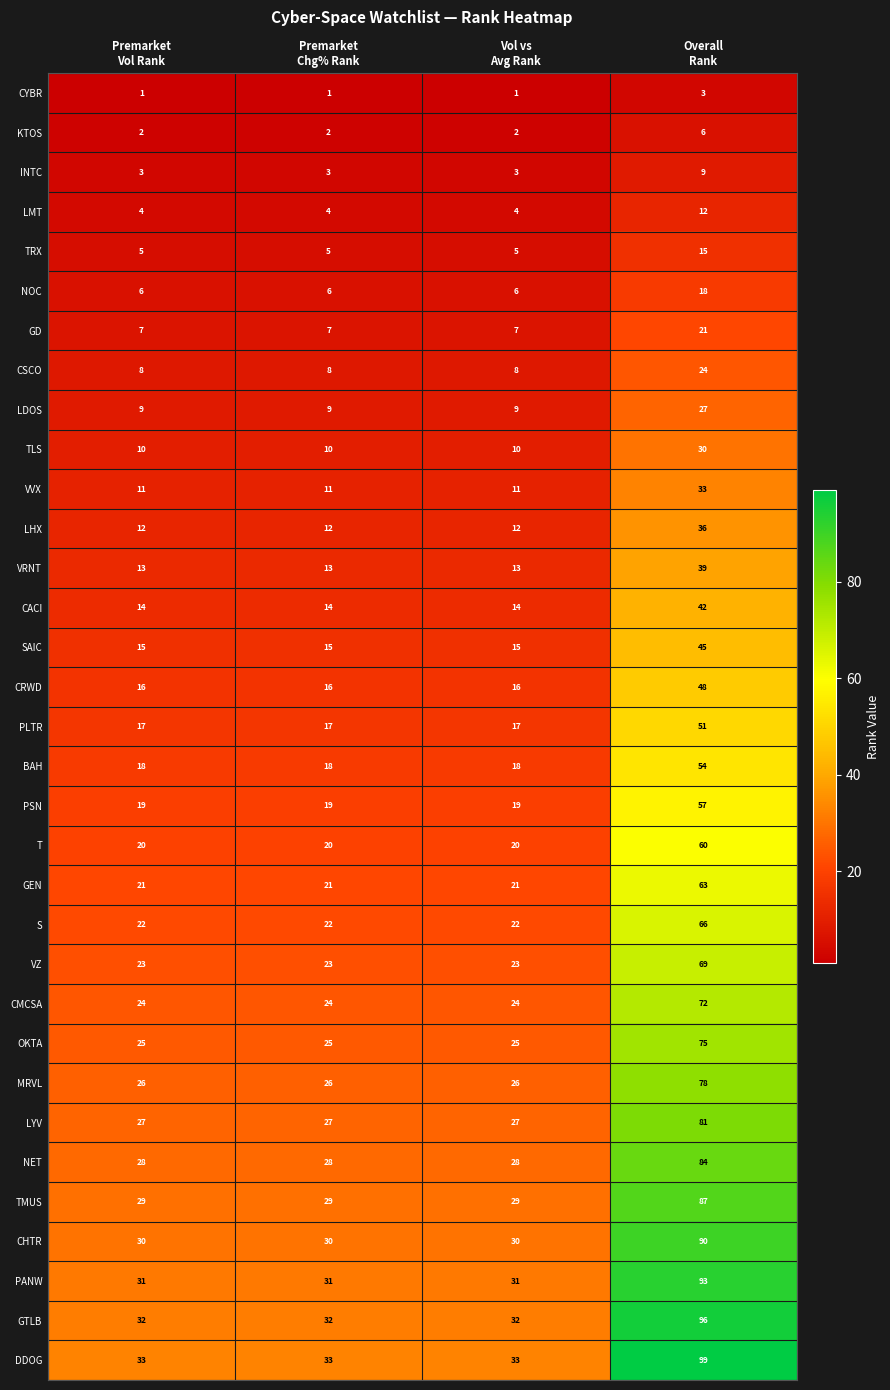

How many GD values are between 7 and 21?

4